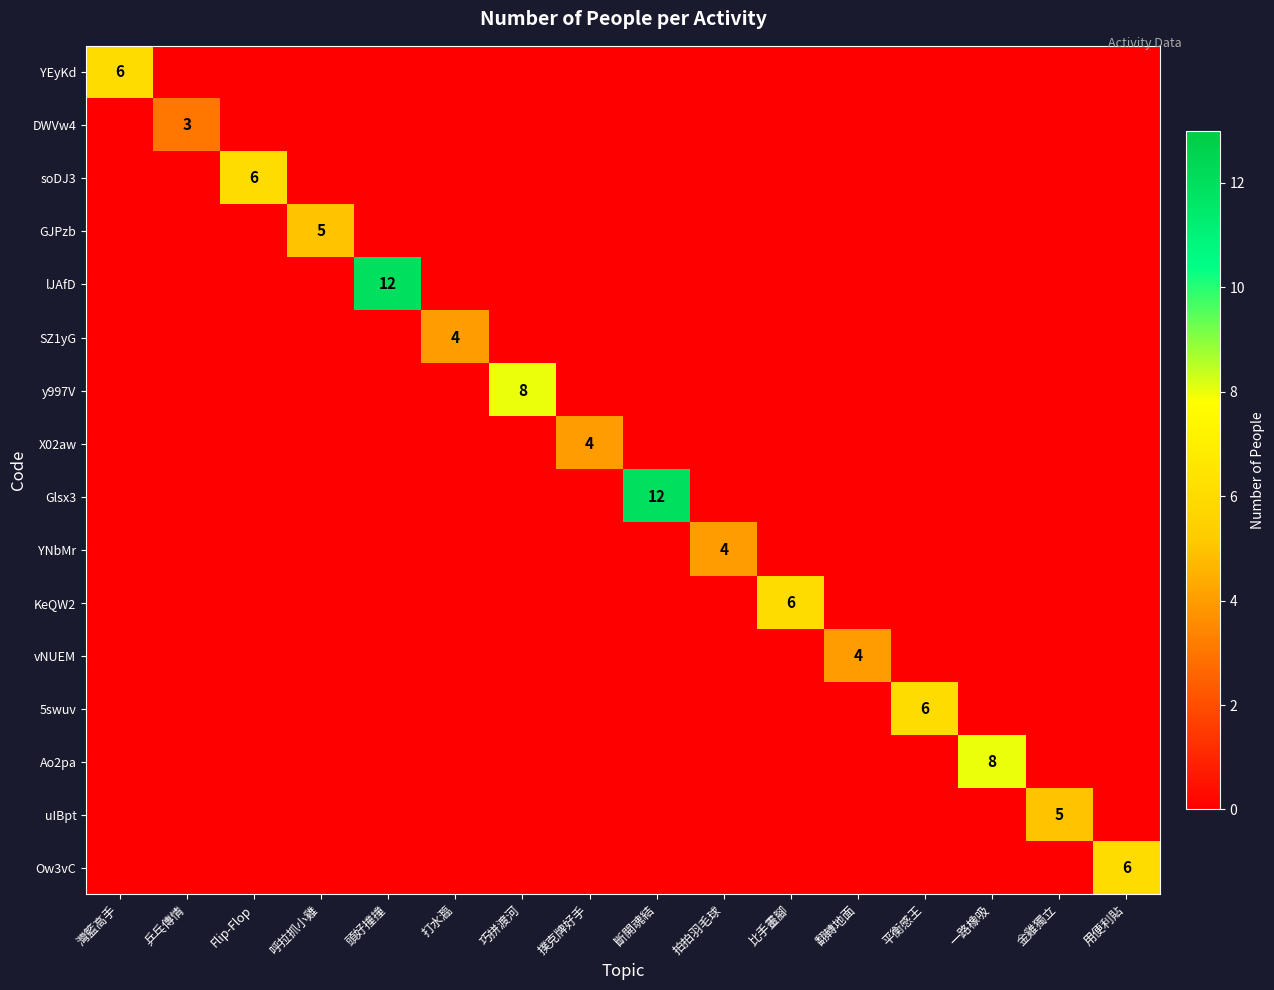

True or false: SZ1yG has a value of 4 at 打水瀶.

True